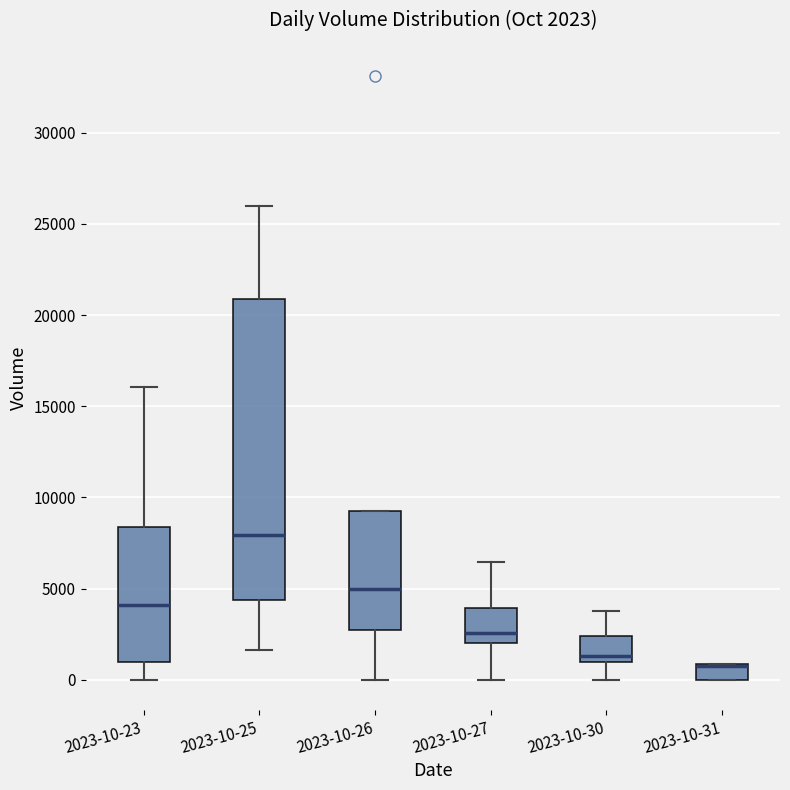

Comparing the boxes themselves (not the whiskers), which one is the tallest?

2023-10-25